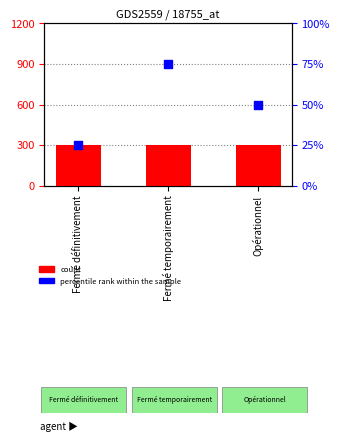

Which series contains the highest Y value?

count